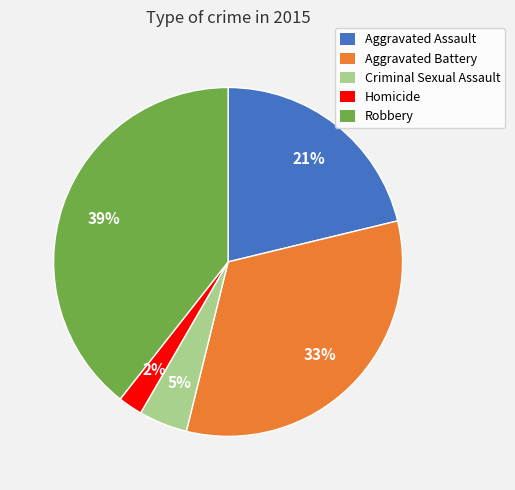

True or false: Robbery accounts for 39% of the total.

True